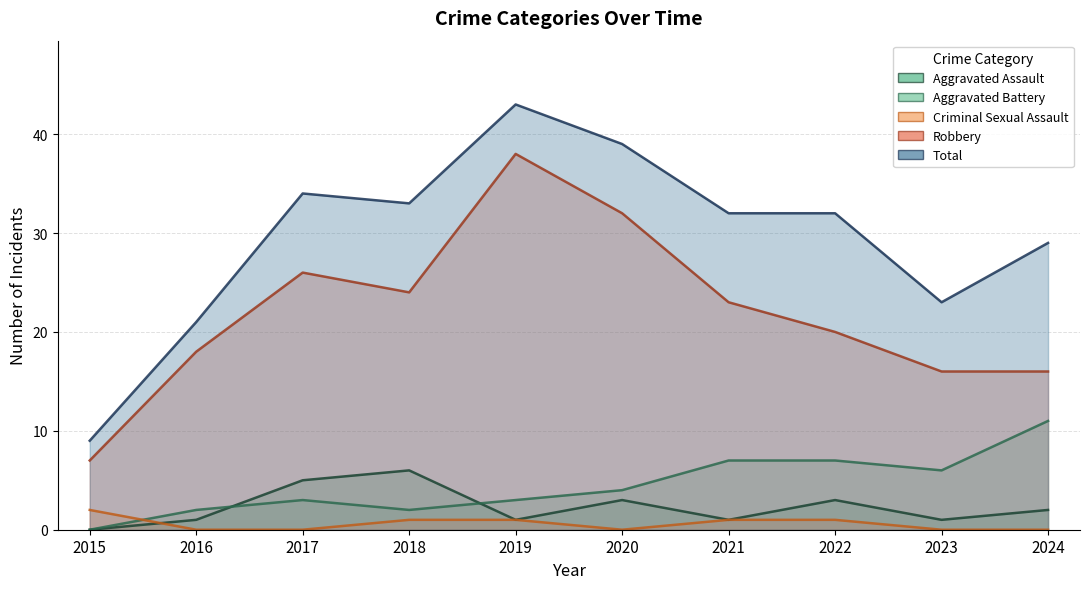

True or false: Aggravated Battery has a value of 7 at 2020.

False